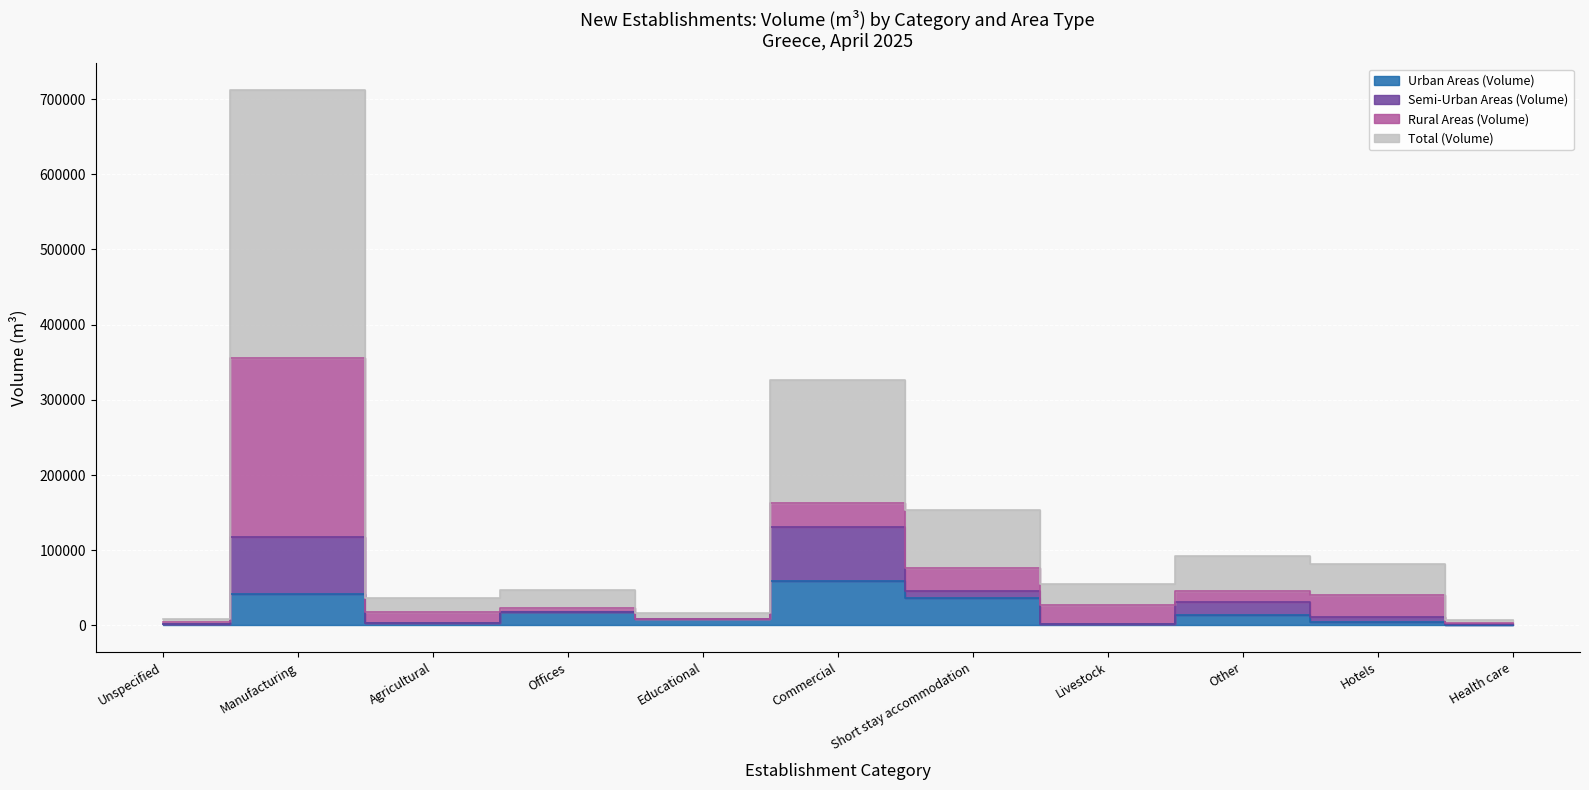

List the labels in order of Total (Volume) value, smallest first.

Health care, Unspecified, Educational, Agricultural, Offices, Livestock, Hotels, Other, Short stay accommodation, Commercial, Manufacturing